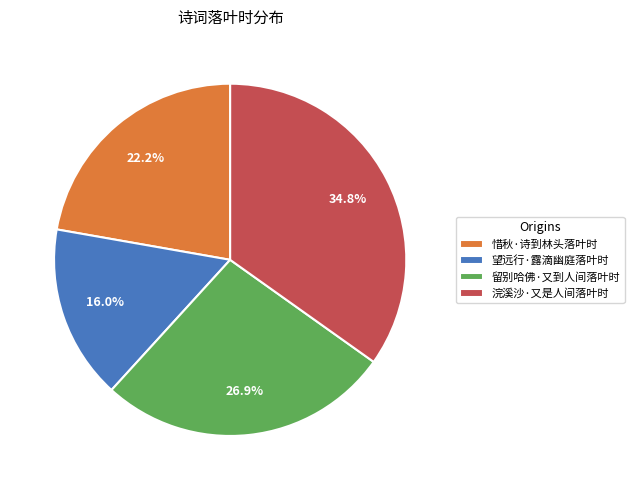

To the nearest percent, what portion does 望远行·露滴幽庭落叶时 represent?

16%